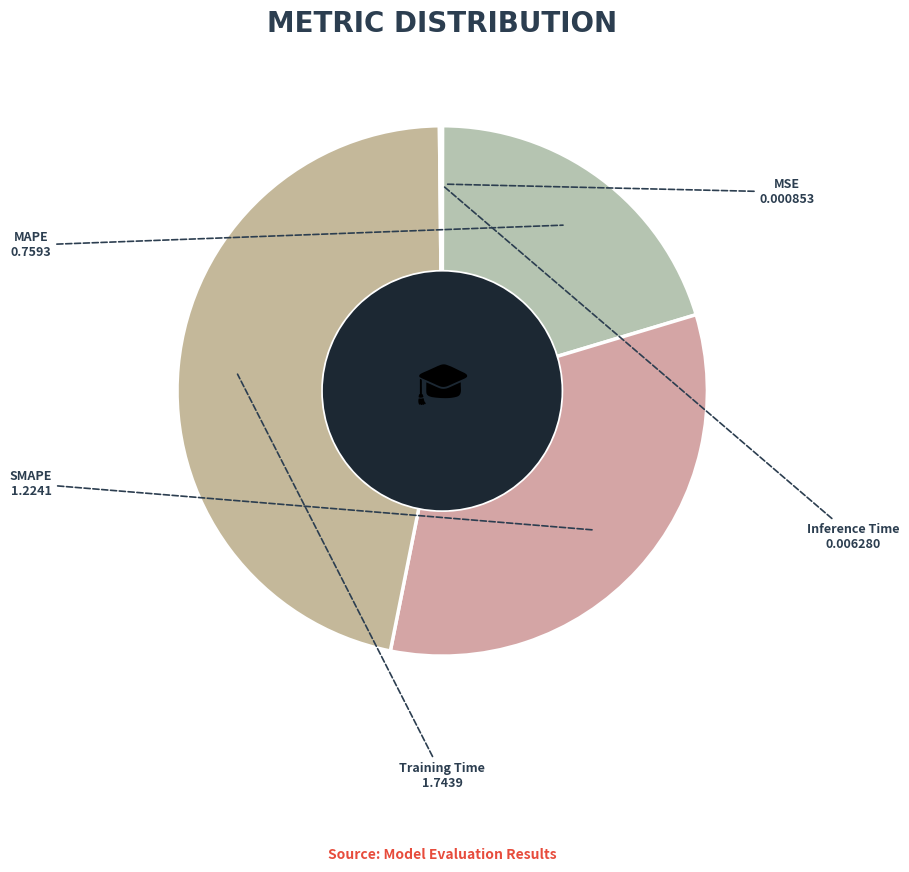

The SMAPE slice represents 45% of the pie. True or false?

False